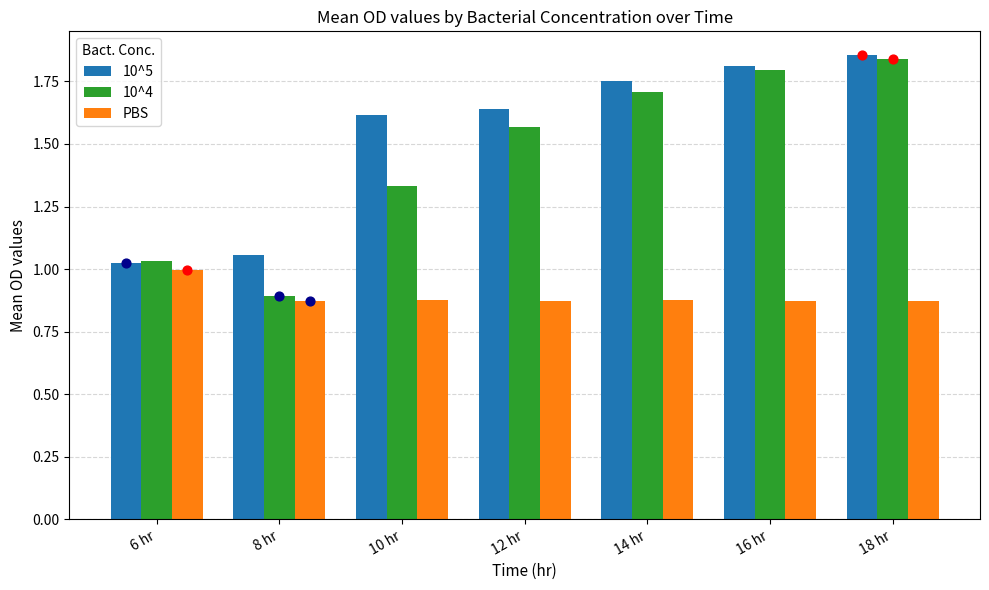

What is the total value across all series at 16 hr?

4.5